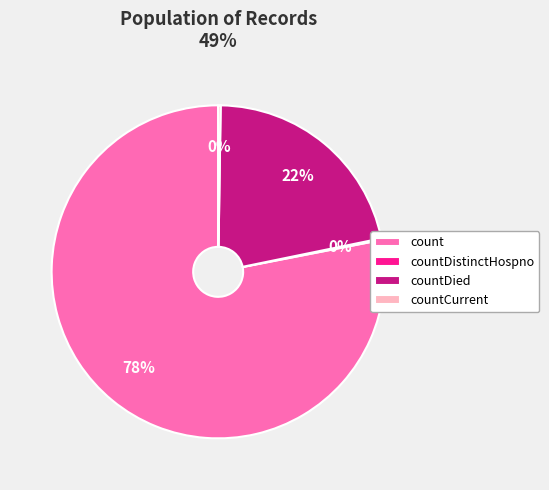

To the nearest percent, what is the average slice percentage?

25%